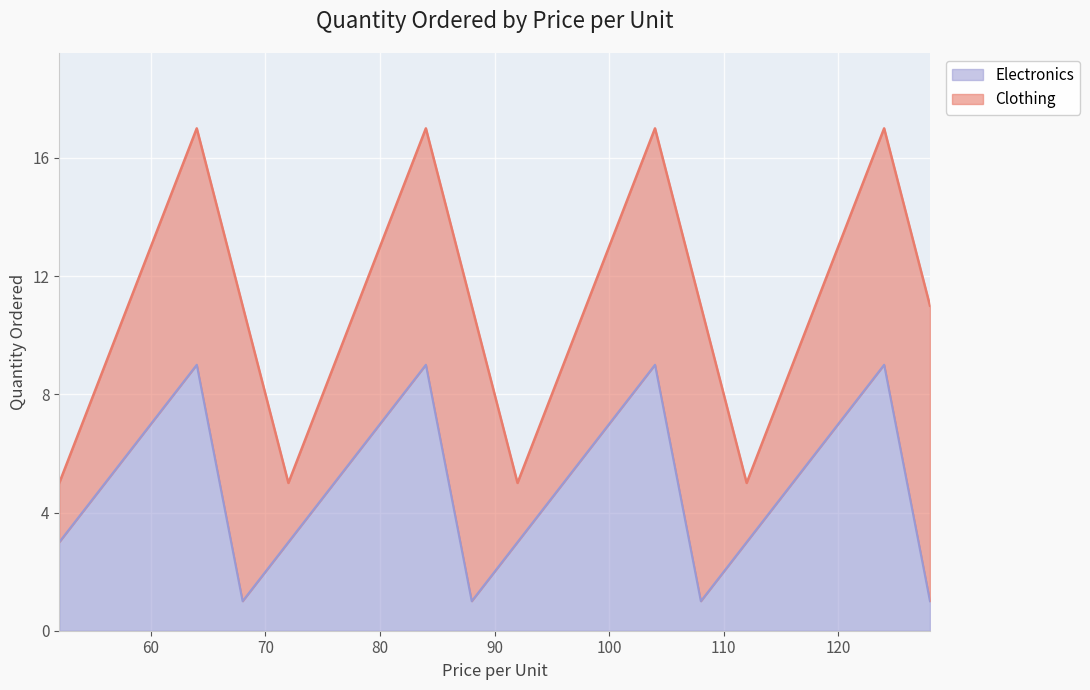

True or false: the data shows 1 at 108.

True